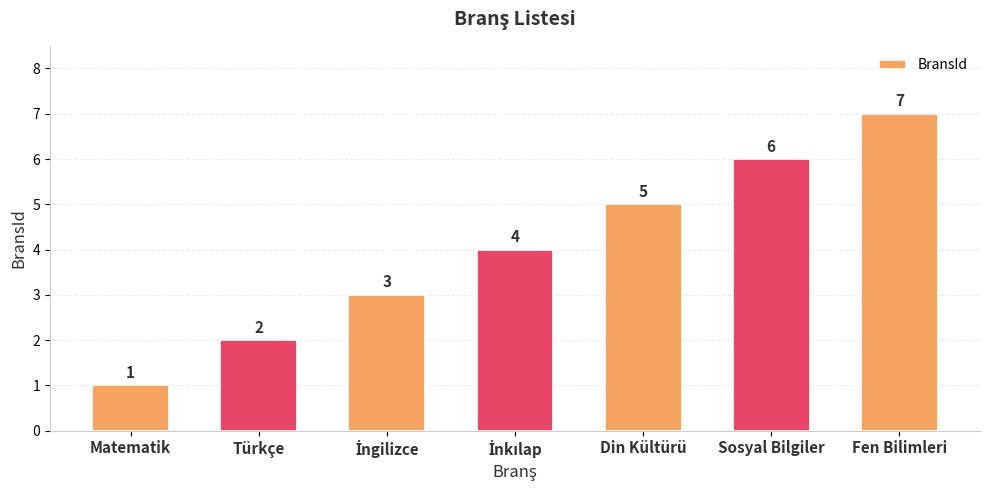

What is the ratio of the value at Türkçe to the value at Fen Bilimleri?

0.3